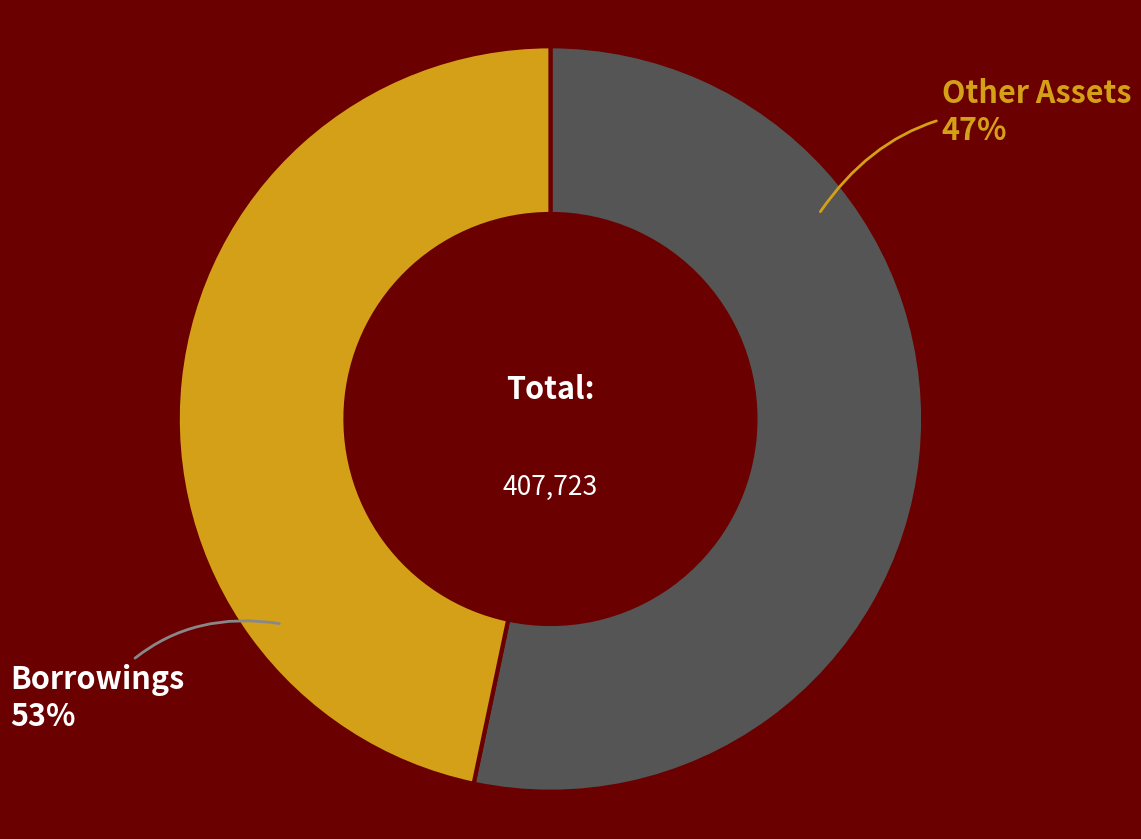

Which has a higher value, Borrowings or Other Assets?

Borrowings